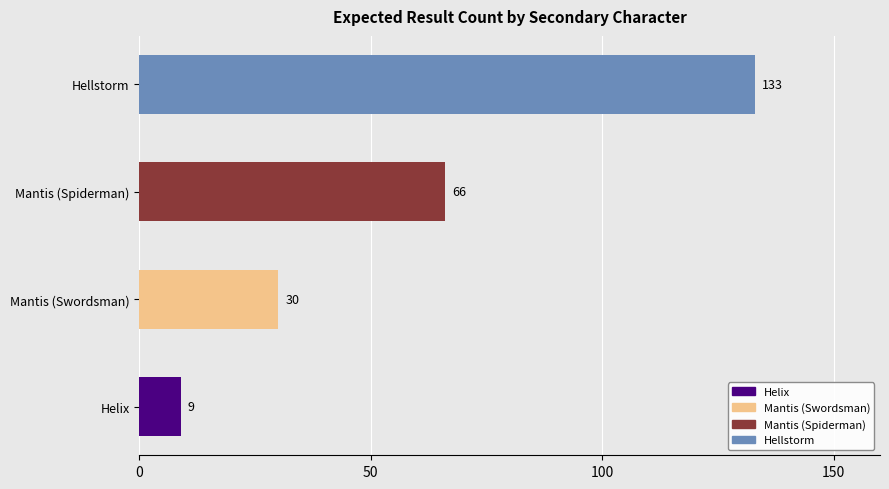

Is it true that the value at Hellstorm is 54?

False